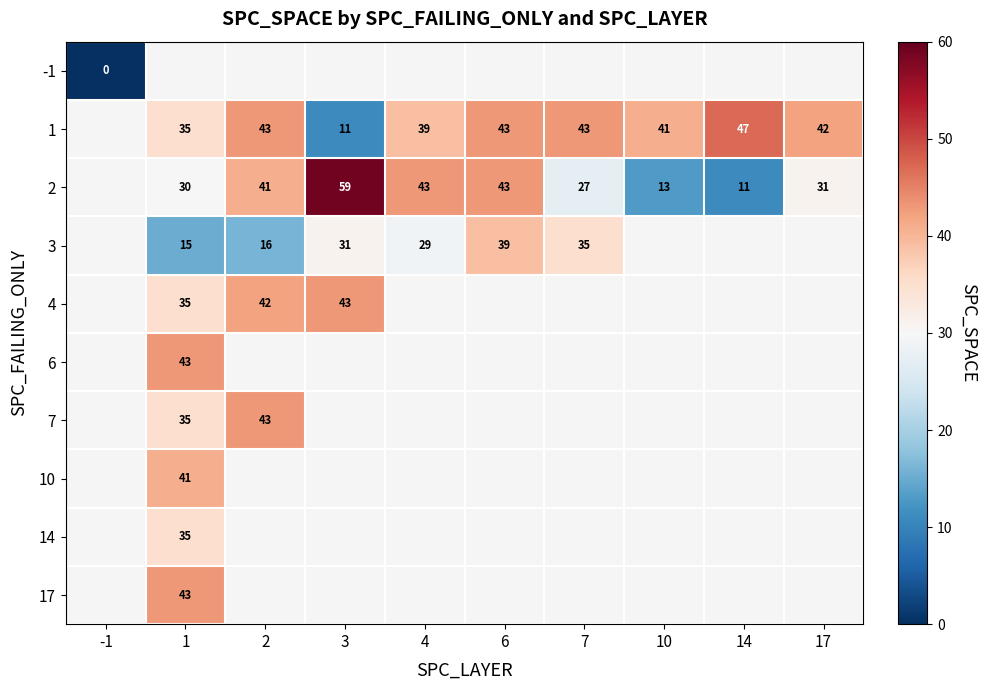

What is the sum of the 2 values at 1 and 4?

73